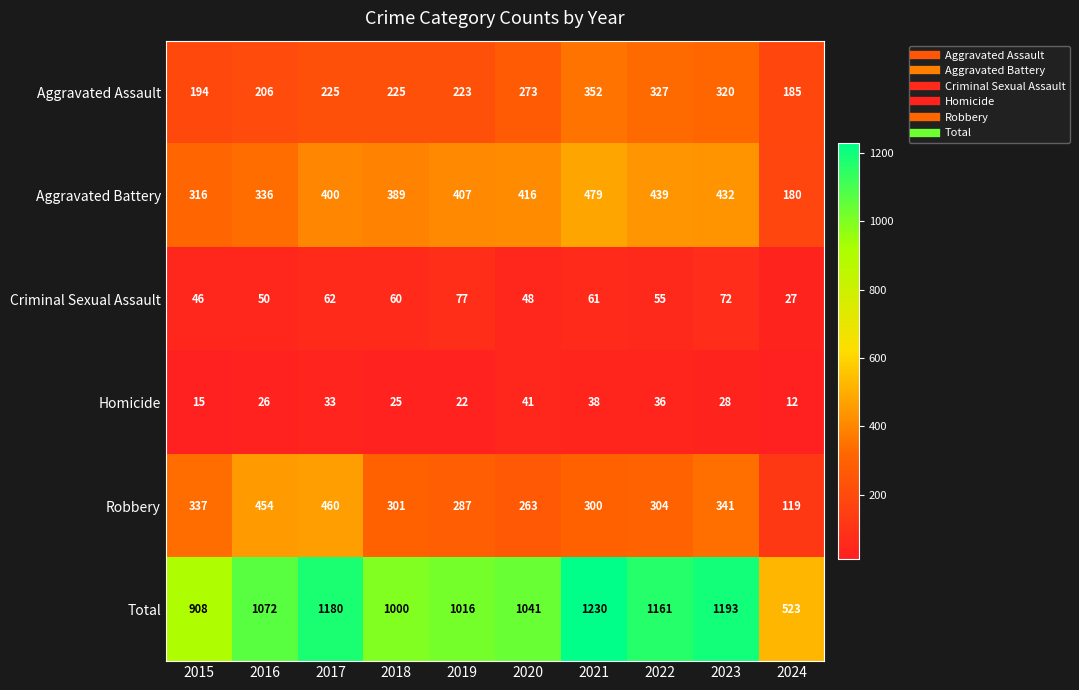

True or false: Homicide has a value of 28 at 2023.

True